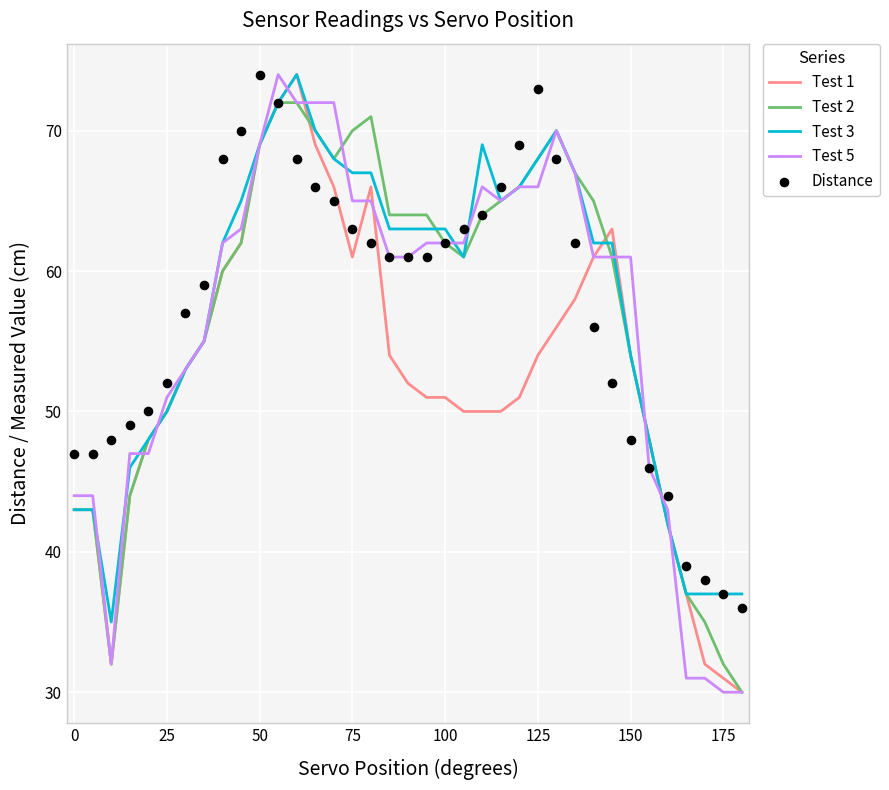

Which series contains the highest Y value?

Test 1